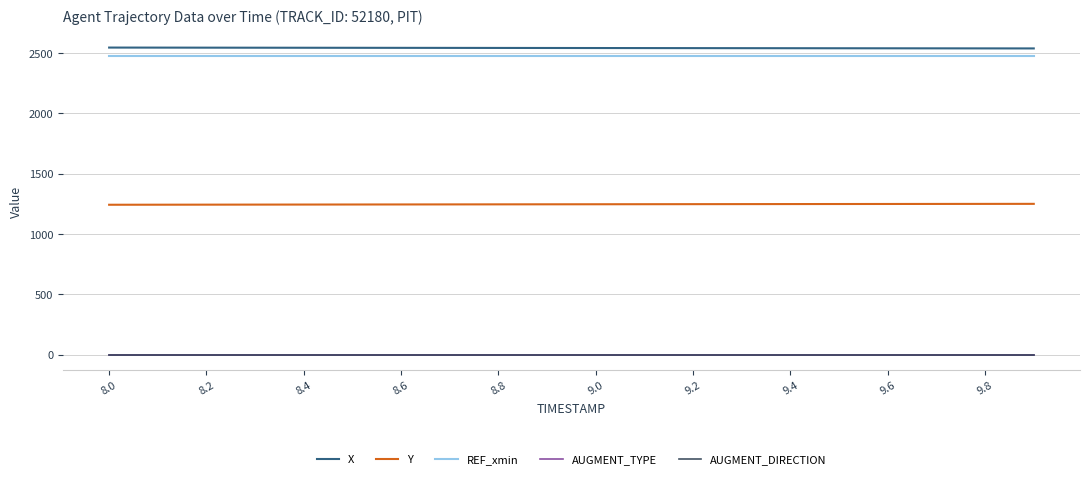

What is the maximum value shown in the chart?

2545.8